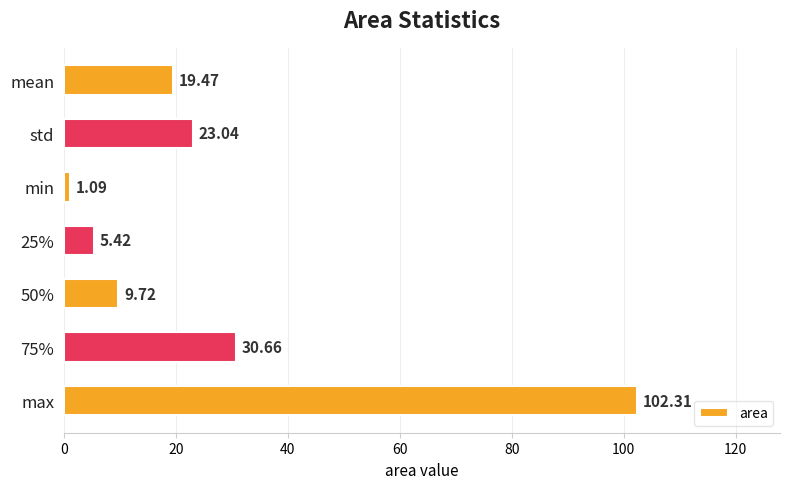

List the labels in order of value, smallest first.

min, 25%, 50%, mean, std, 75%, max